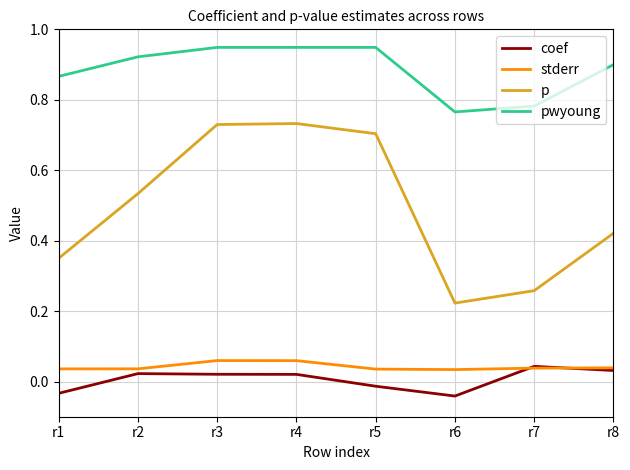

What is the total value across all series at r1?

1.2